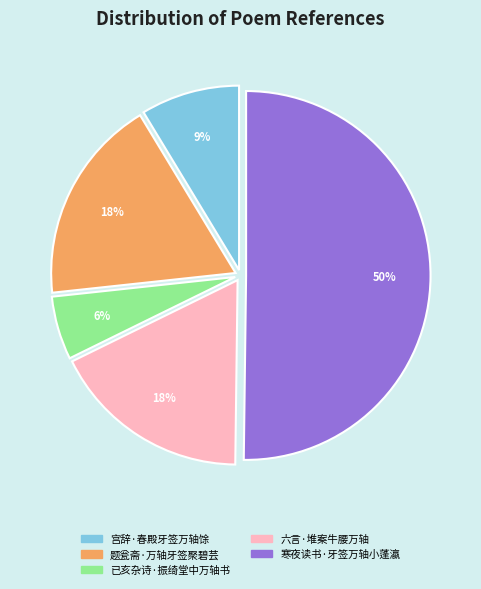

Which slice is the smallest?

已亥杂诗·振绮堂中万轴书